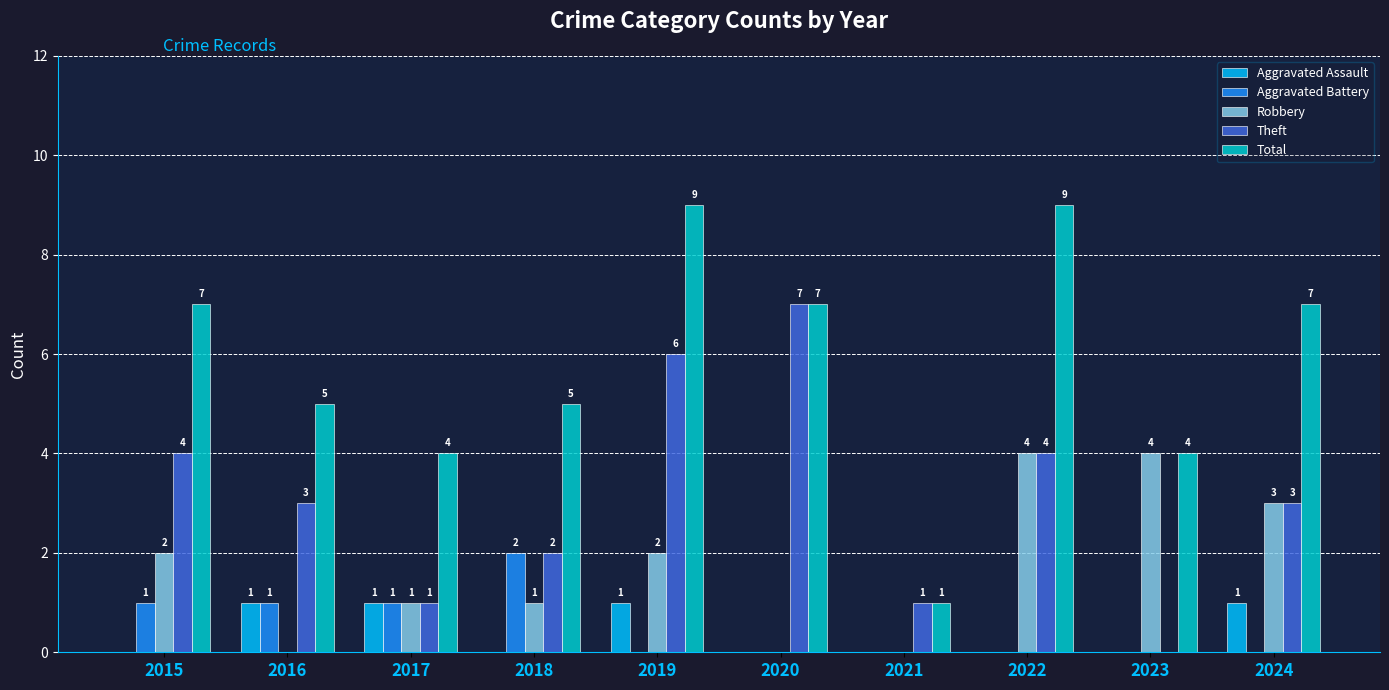

At which label does Theft reach its peak?

2020